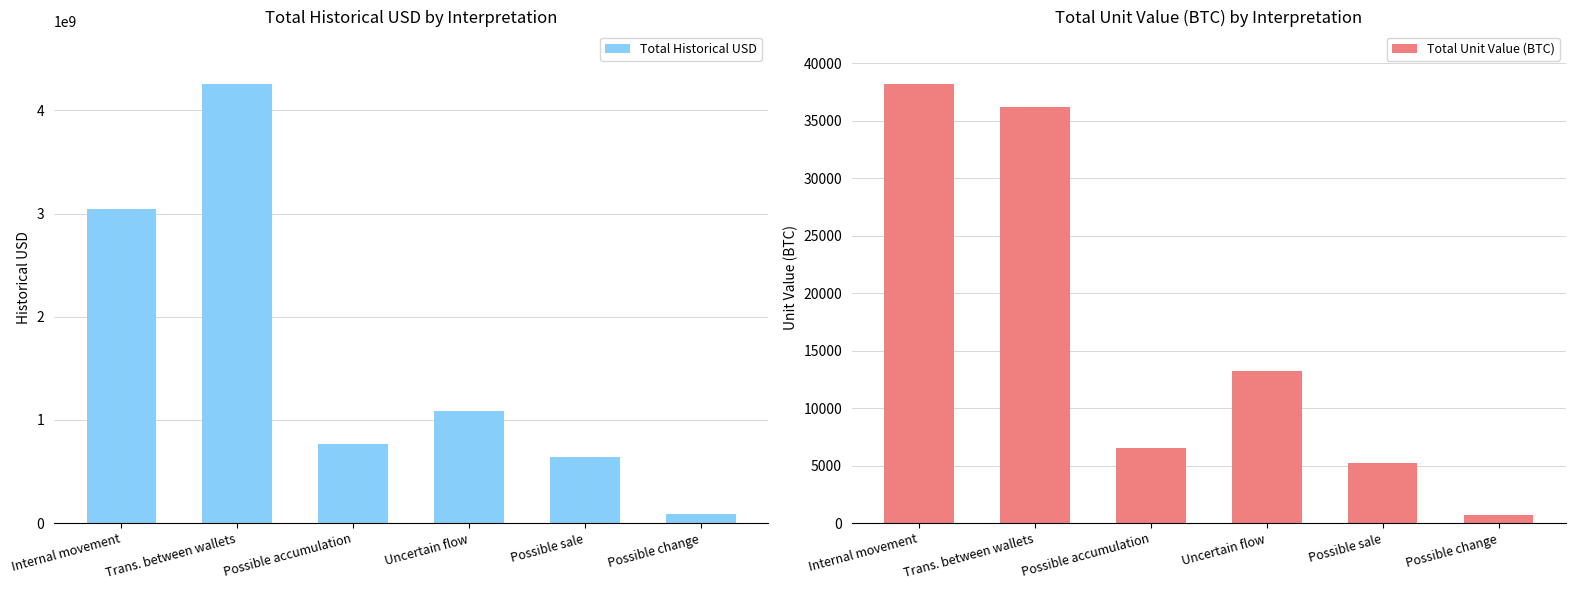

List the labels in order of Total Historical USD value, smallest first.

Possible change, Possible sale, Possible accumulation, Uncertain flow, Internal movement, Trans. between wallets